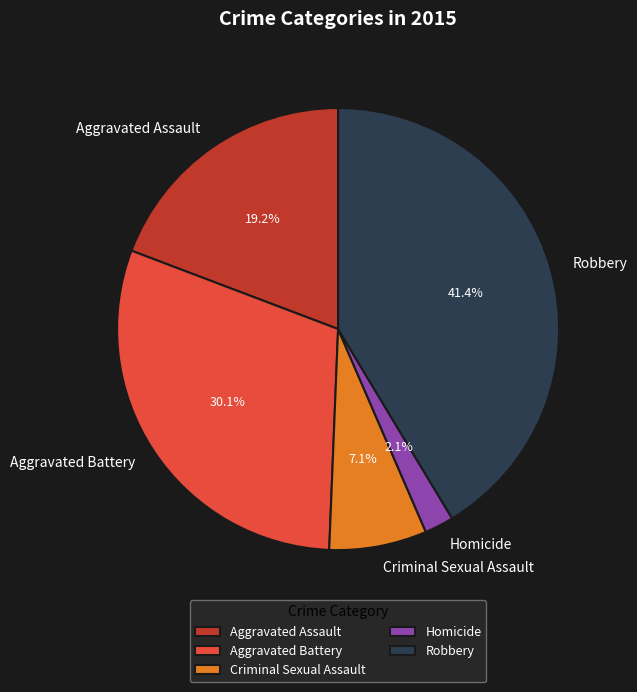

To the nearest percent, what is the difference between the largest and smallest slice percentages?

39%